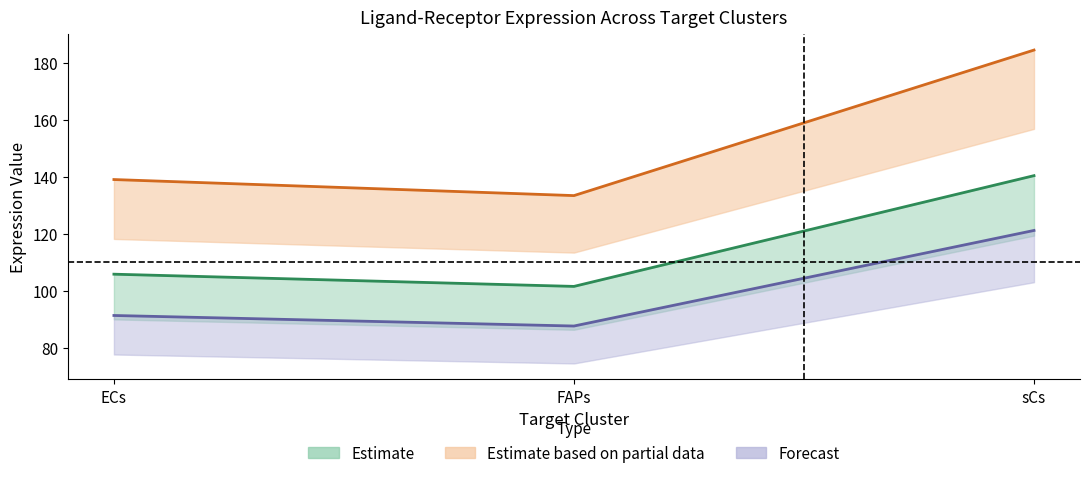

True or false: Edge average expression weight has a value of 52.4 at FAPs.

False